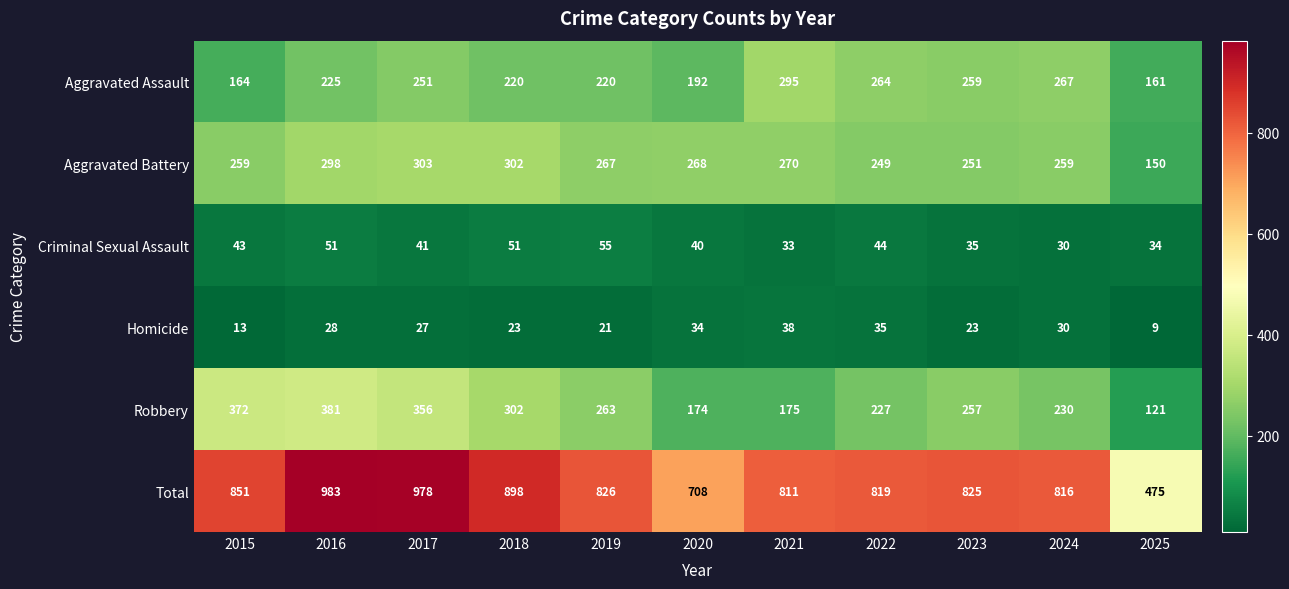

Rank the series at 2017 from highest to lowest value.

Total, Robbery, Aggravated Battery, Aggravated Assault, Criminal Sexual Assault, Homicide